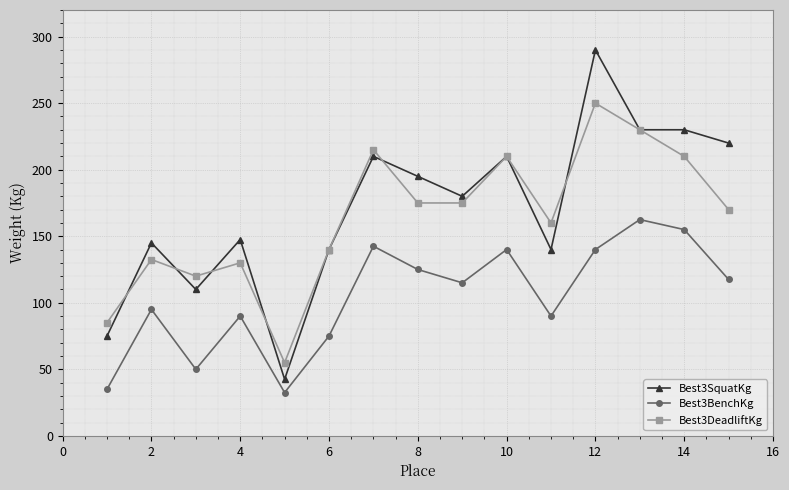

How many categories are shown in the chart?

15